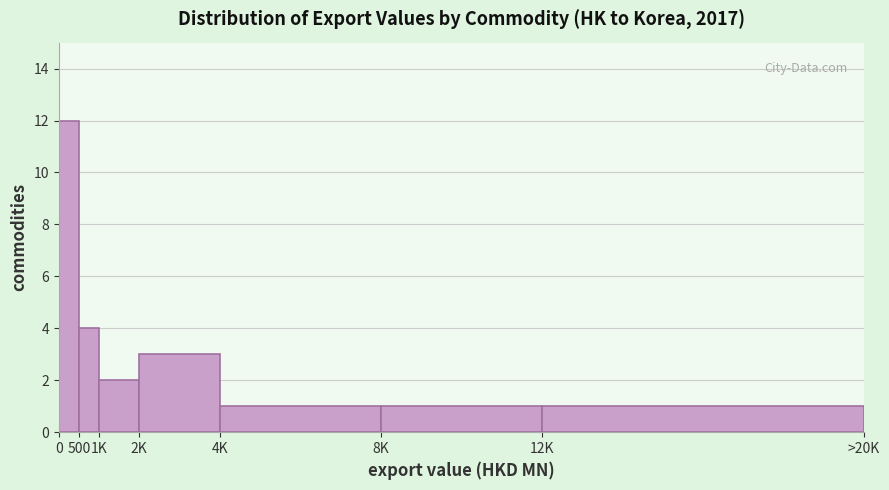

Reading left to right, extract all data points from this chart.

0=12	500=4	1K=2	2K=3	4K=1	8K=1	12K=1